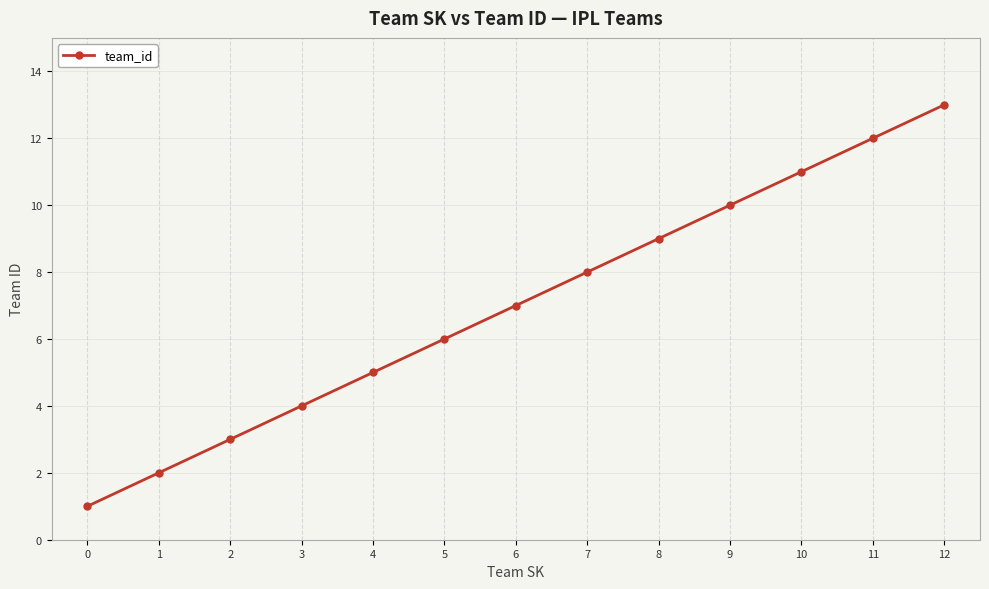

What is the change in value from 0 to 10?

+10